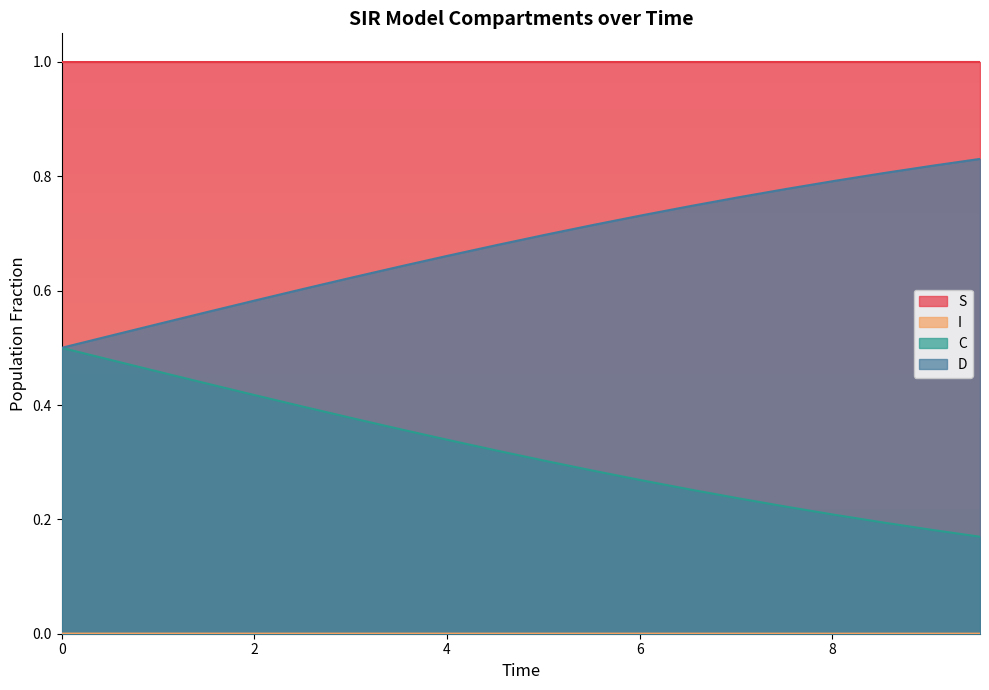

What is the approximate value of C at 6.020066889632107?

0.7